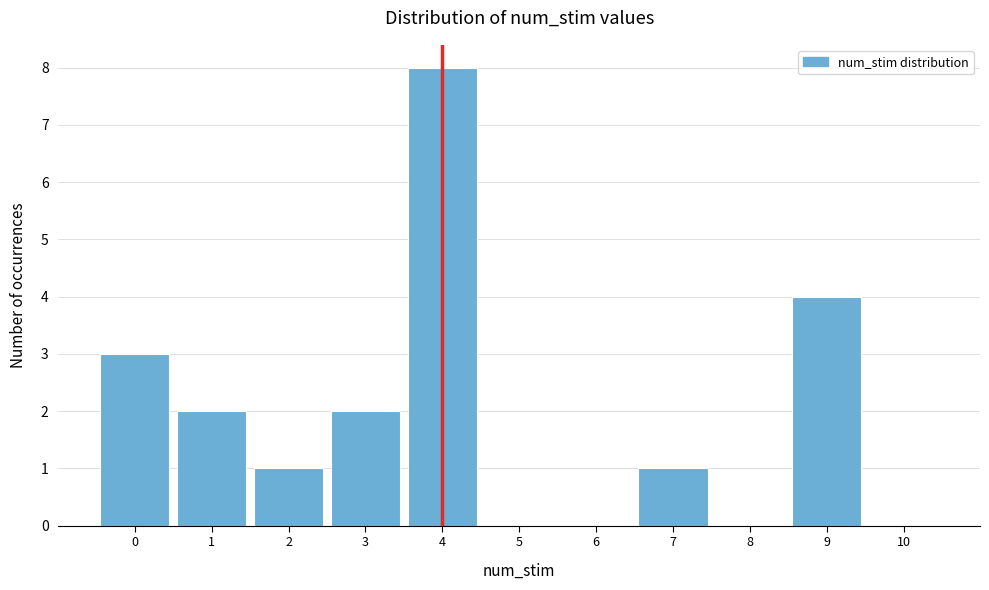

Reading left to right, list every bar in this chart as the range it spans on the x-axis followed by its height. The values are not printed on the chart, so give them approximately, as read against the axis.

-0.5 to 0.5: 3
0.5 to 1.5: 2
1.5 to 2.5: 1
2.5 to 3.5: 2
3.5 to 4.5: 8
4.5 to 5.5: 0
5.5 to 6.5: 0
6.5 to 7.5: 1
7.5 to 8.5: 0
8.5 to 9.5: 4
9.5 to 10.5: 0